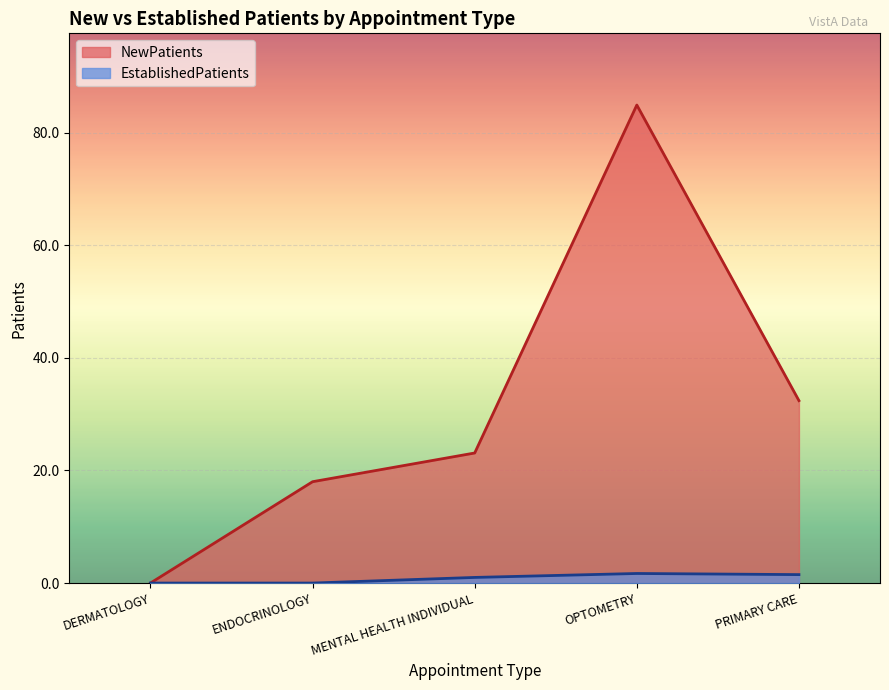

How many interior local peaks does the NewPatients series have?

1